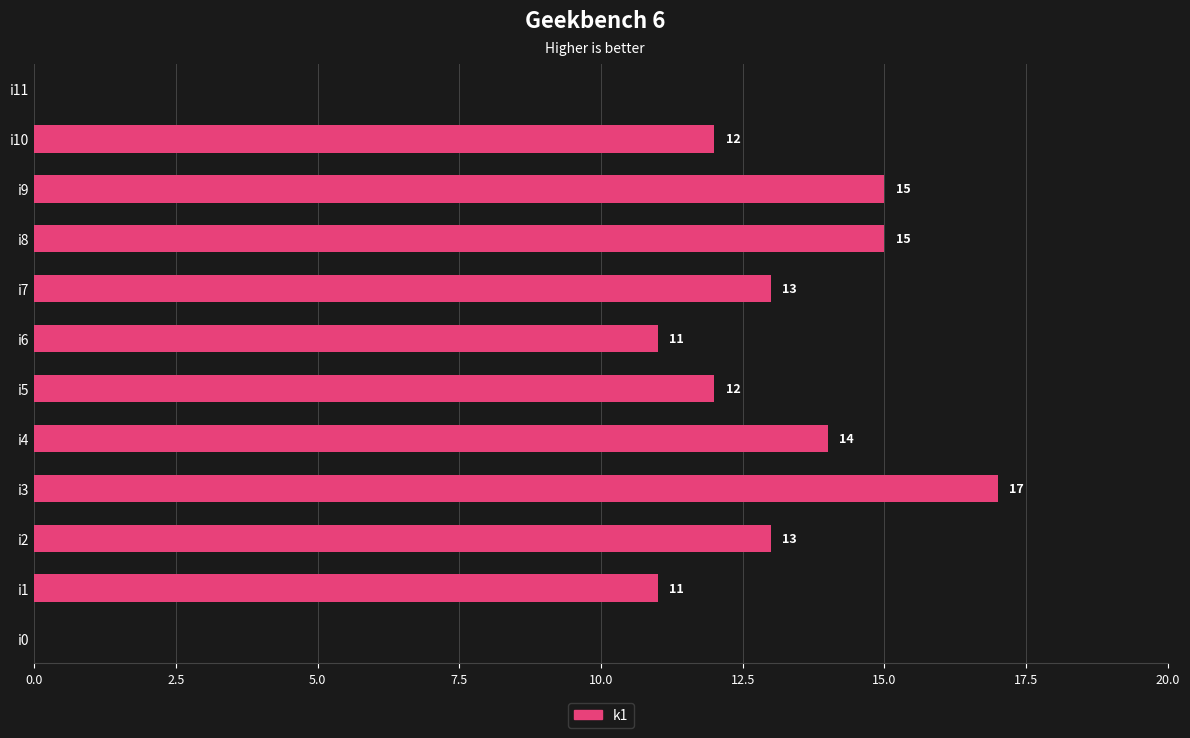

Between i6 and i9, which is larger?

i9